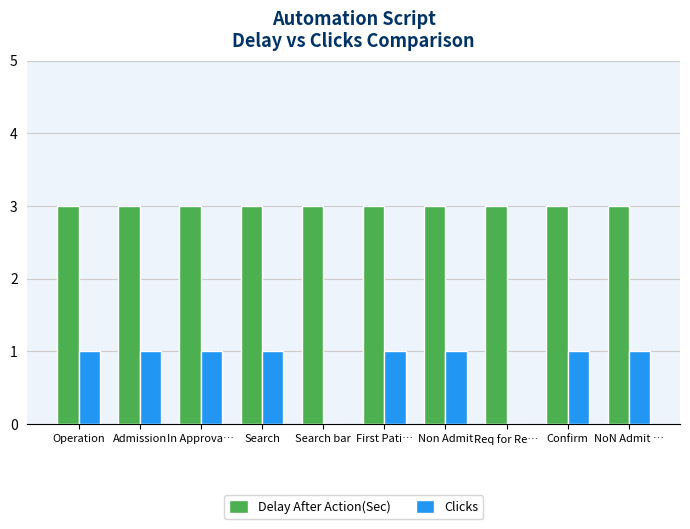

What is the average value of the Delay After Action(Sec) series?

3